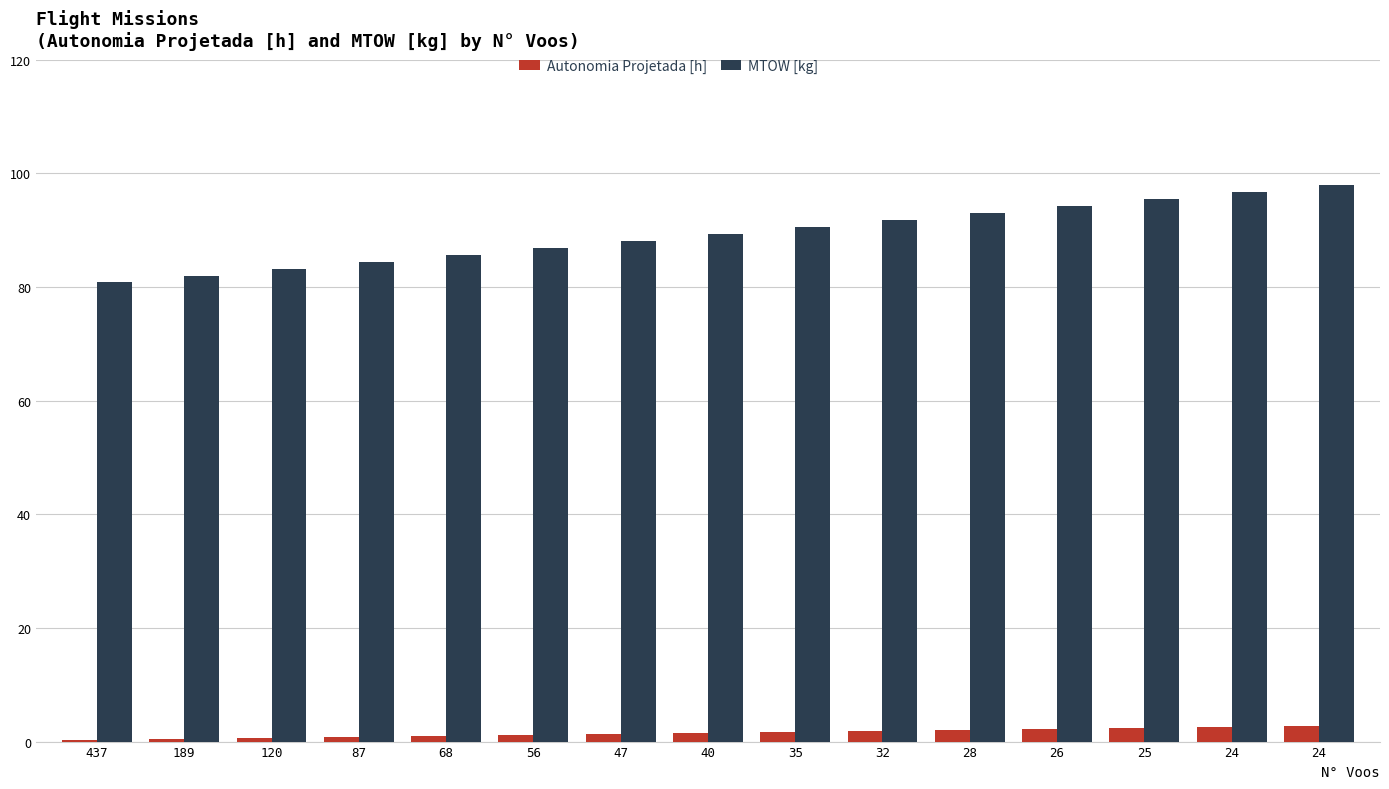

At how many categories does at least one series exceed 70?

15